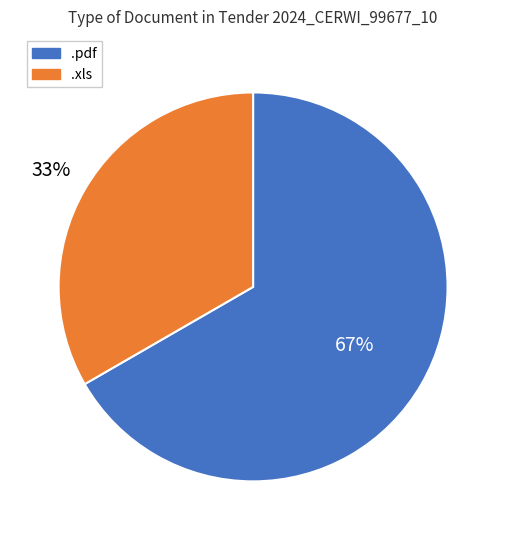

Is it true that .xls is 39% of the pie?

False